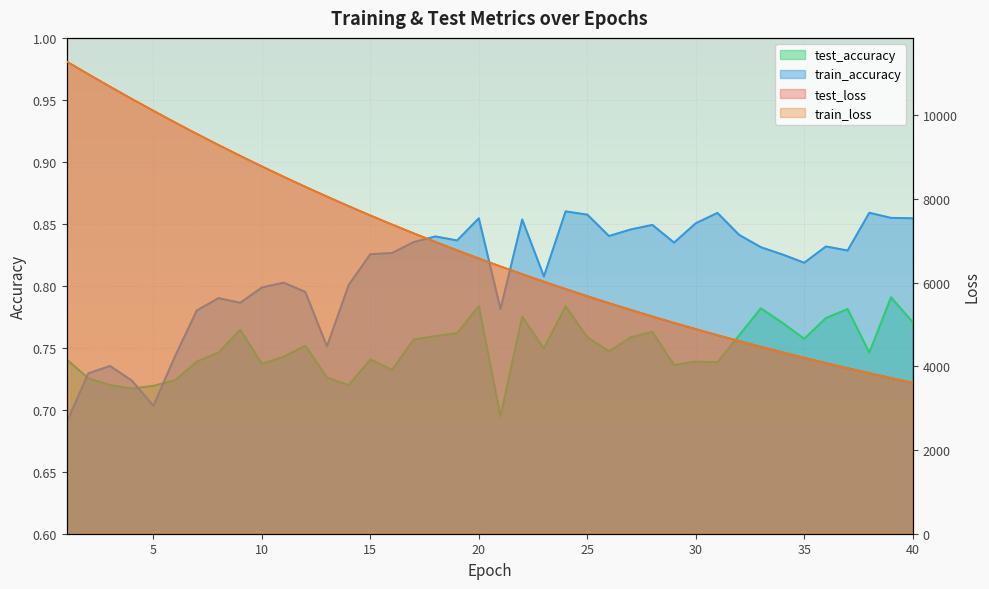

Which series has the widest spread of values?

train_loss